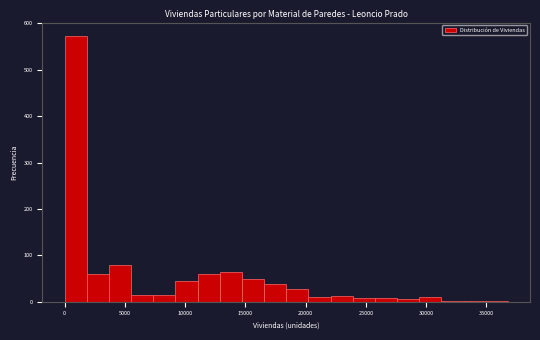

Read against the x-axis, roughly where is the centre of the tallest bar?

1000